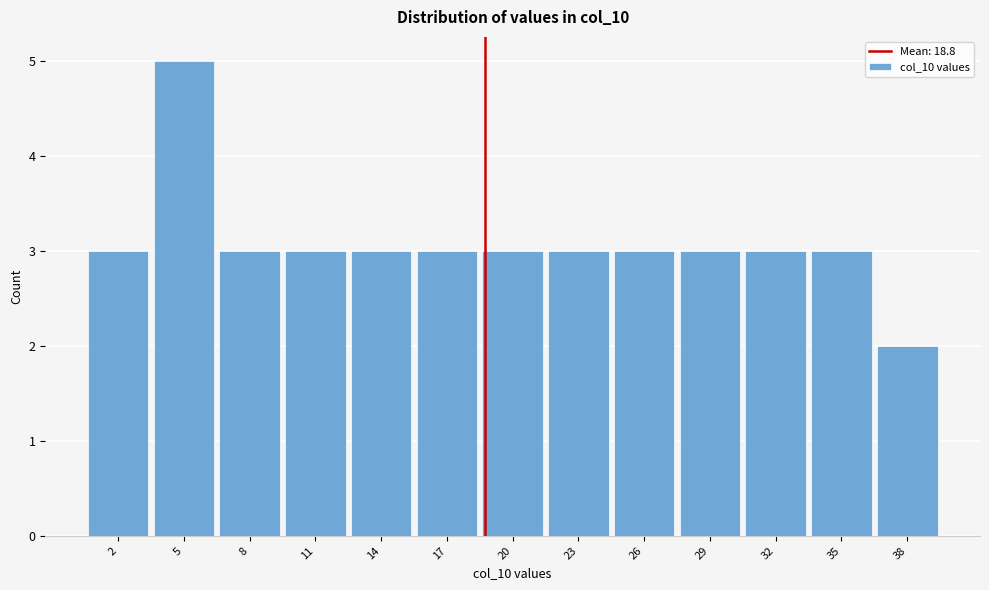

Over which range of the x-axis is the bar tallest?

3.5 to 6.5